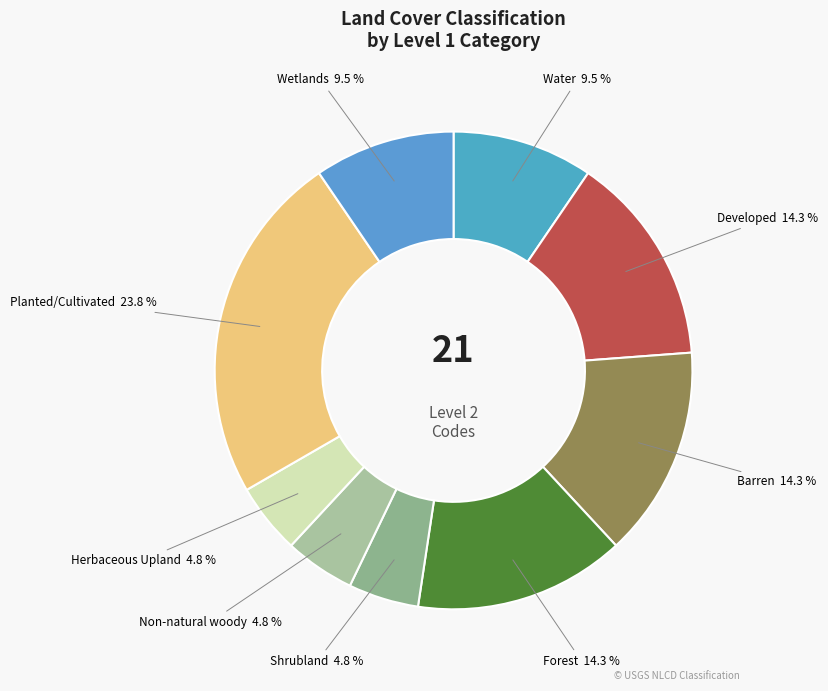

To the nearest percent, what portion does Non-natural woody represent?

5%